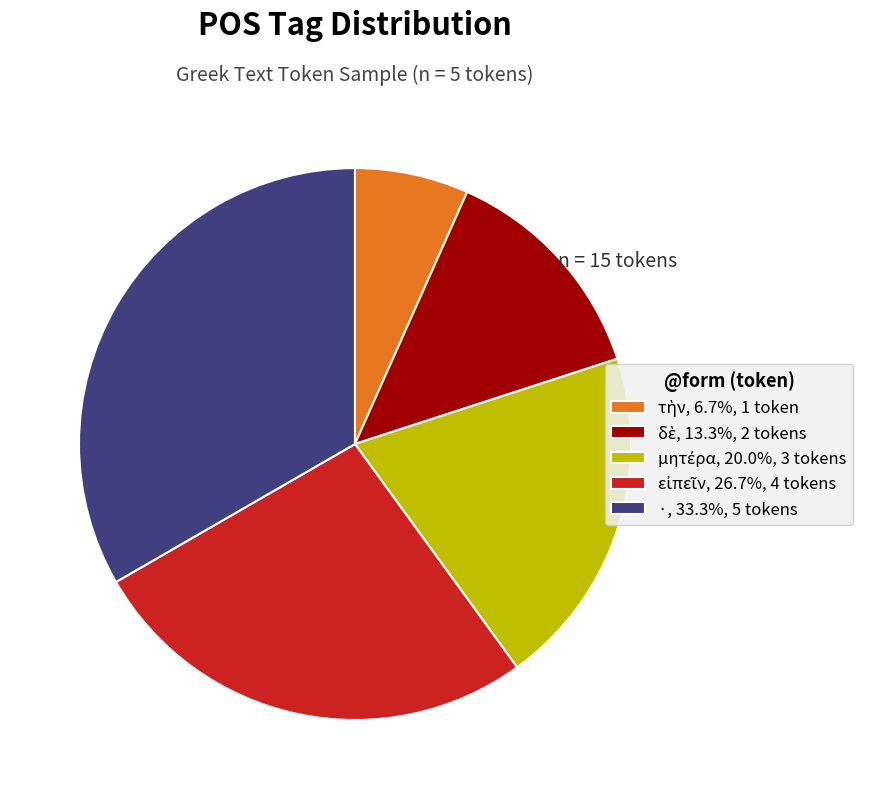

Does ·, 33.3%, 5 tokens account for over 50% of the chart?

No